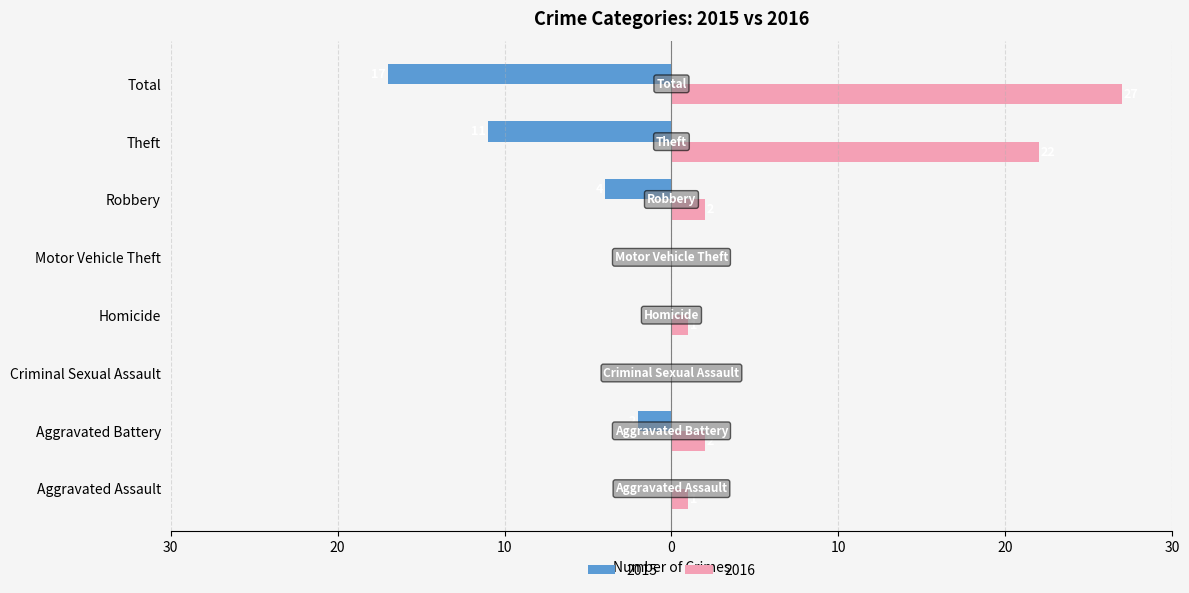

What are all the series names shown in the legend?

2015, 2016